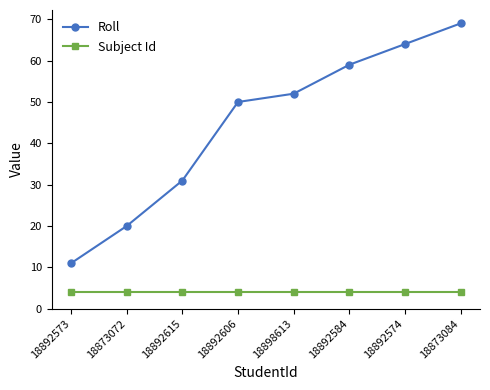

List the series in order of their overall mean, highest first.

Roll, Subject Id